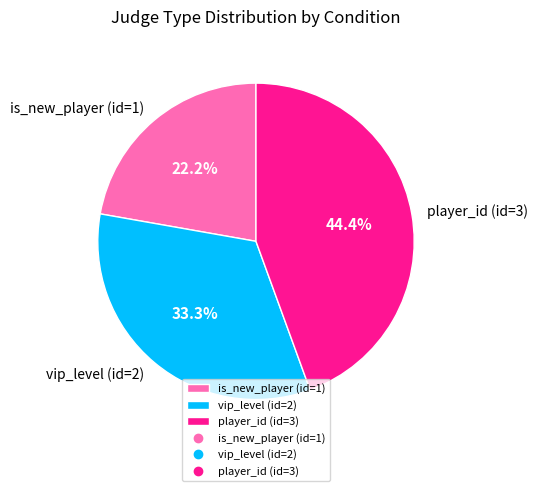

Do player_id (id=3) and vip_level (id=2) together represent more than half of the pie?

Yes